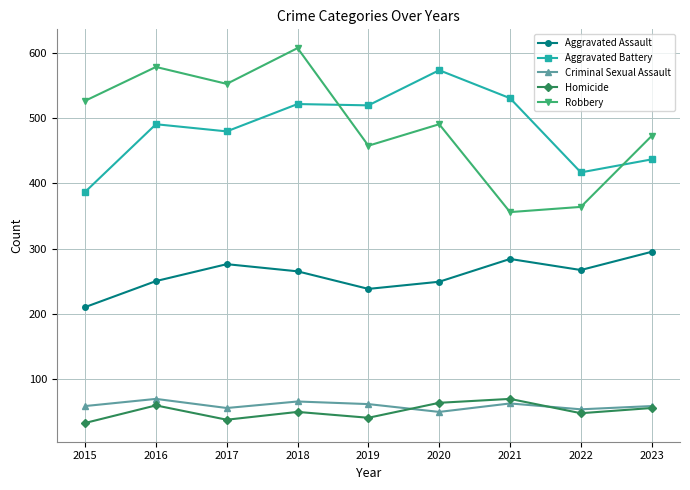

What is the value of the Aggravated Assault point at the 4th from the left?

265